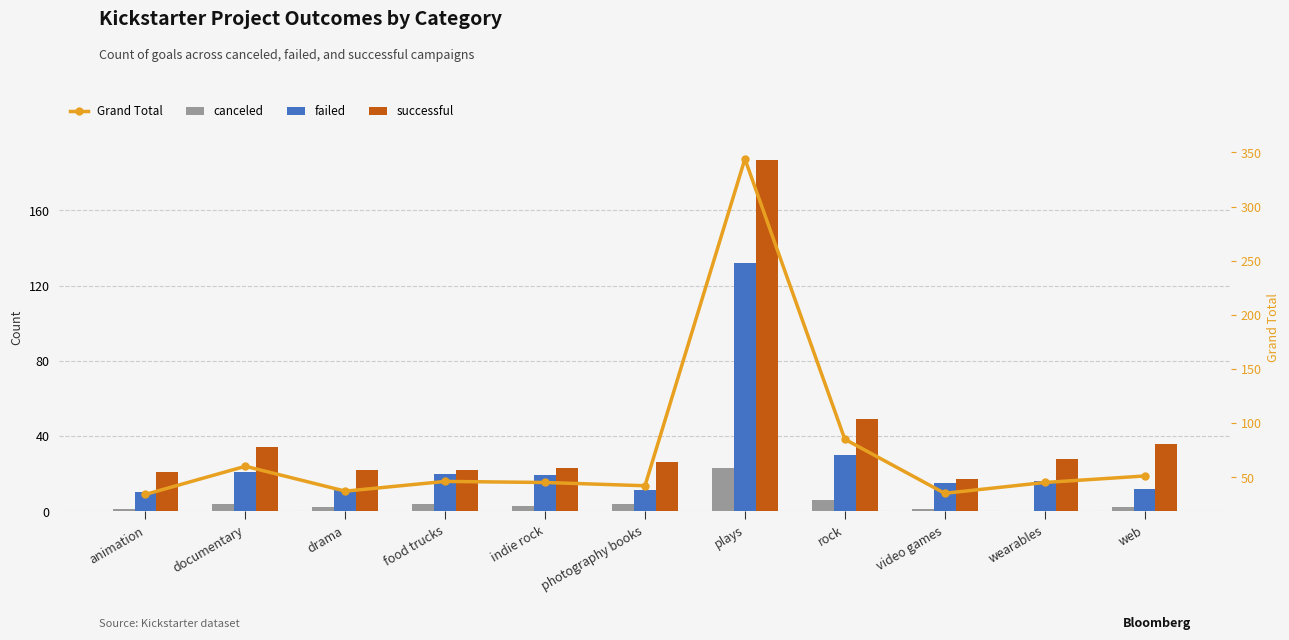

Where is successful nearest to the value 102?

rock